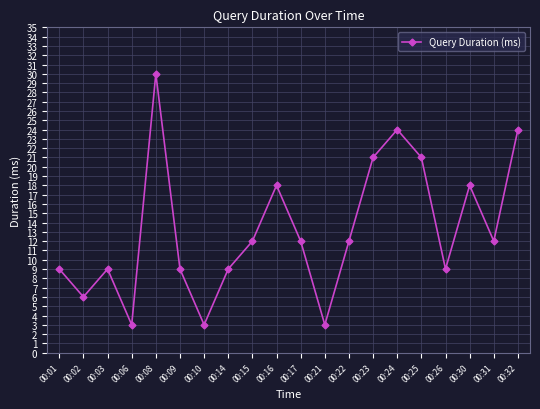

True or false: the data shows 9 at 00:26.

True